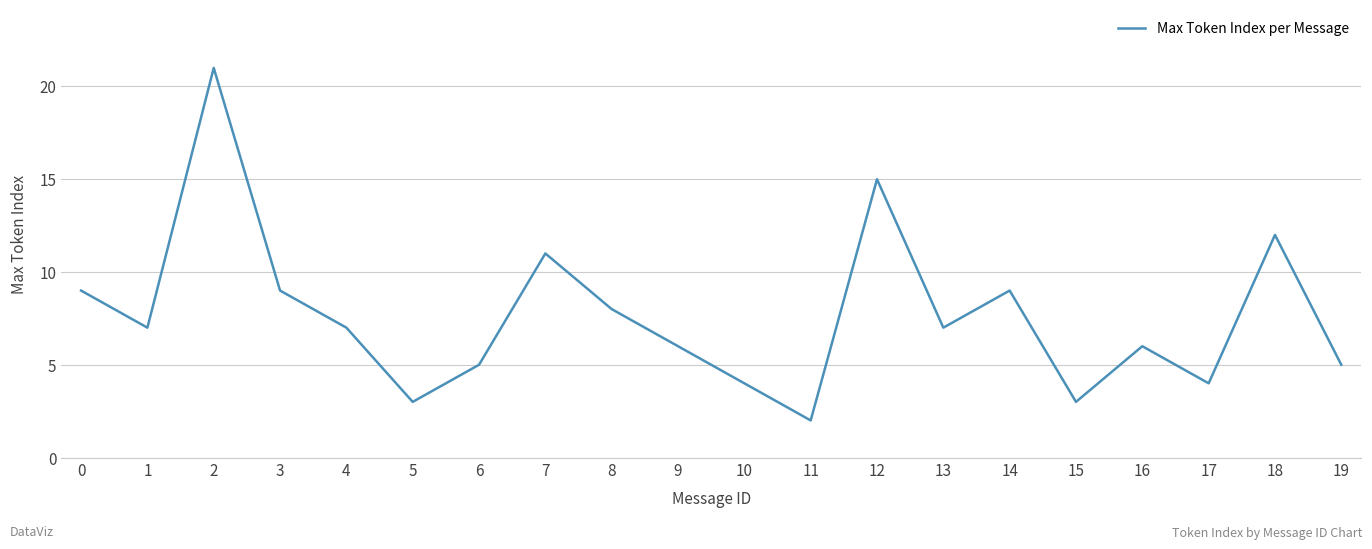

What is the greatest value displayed?

21